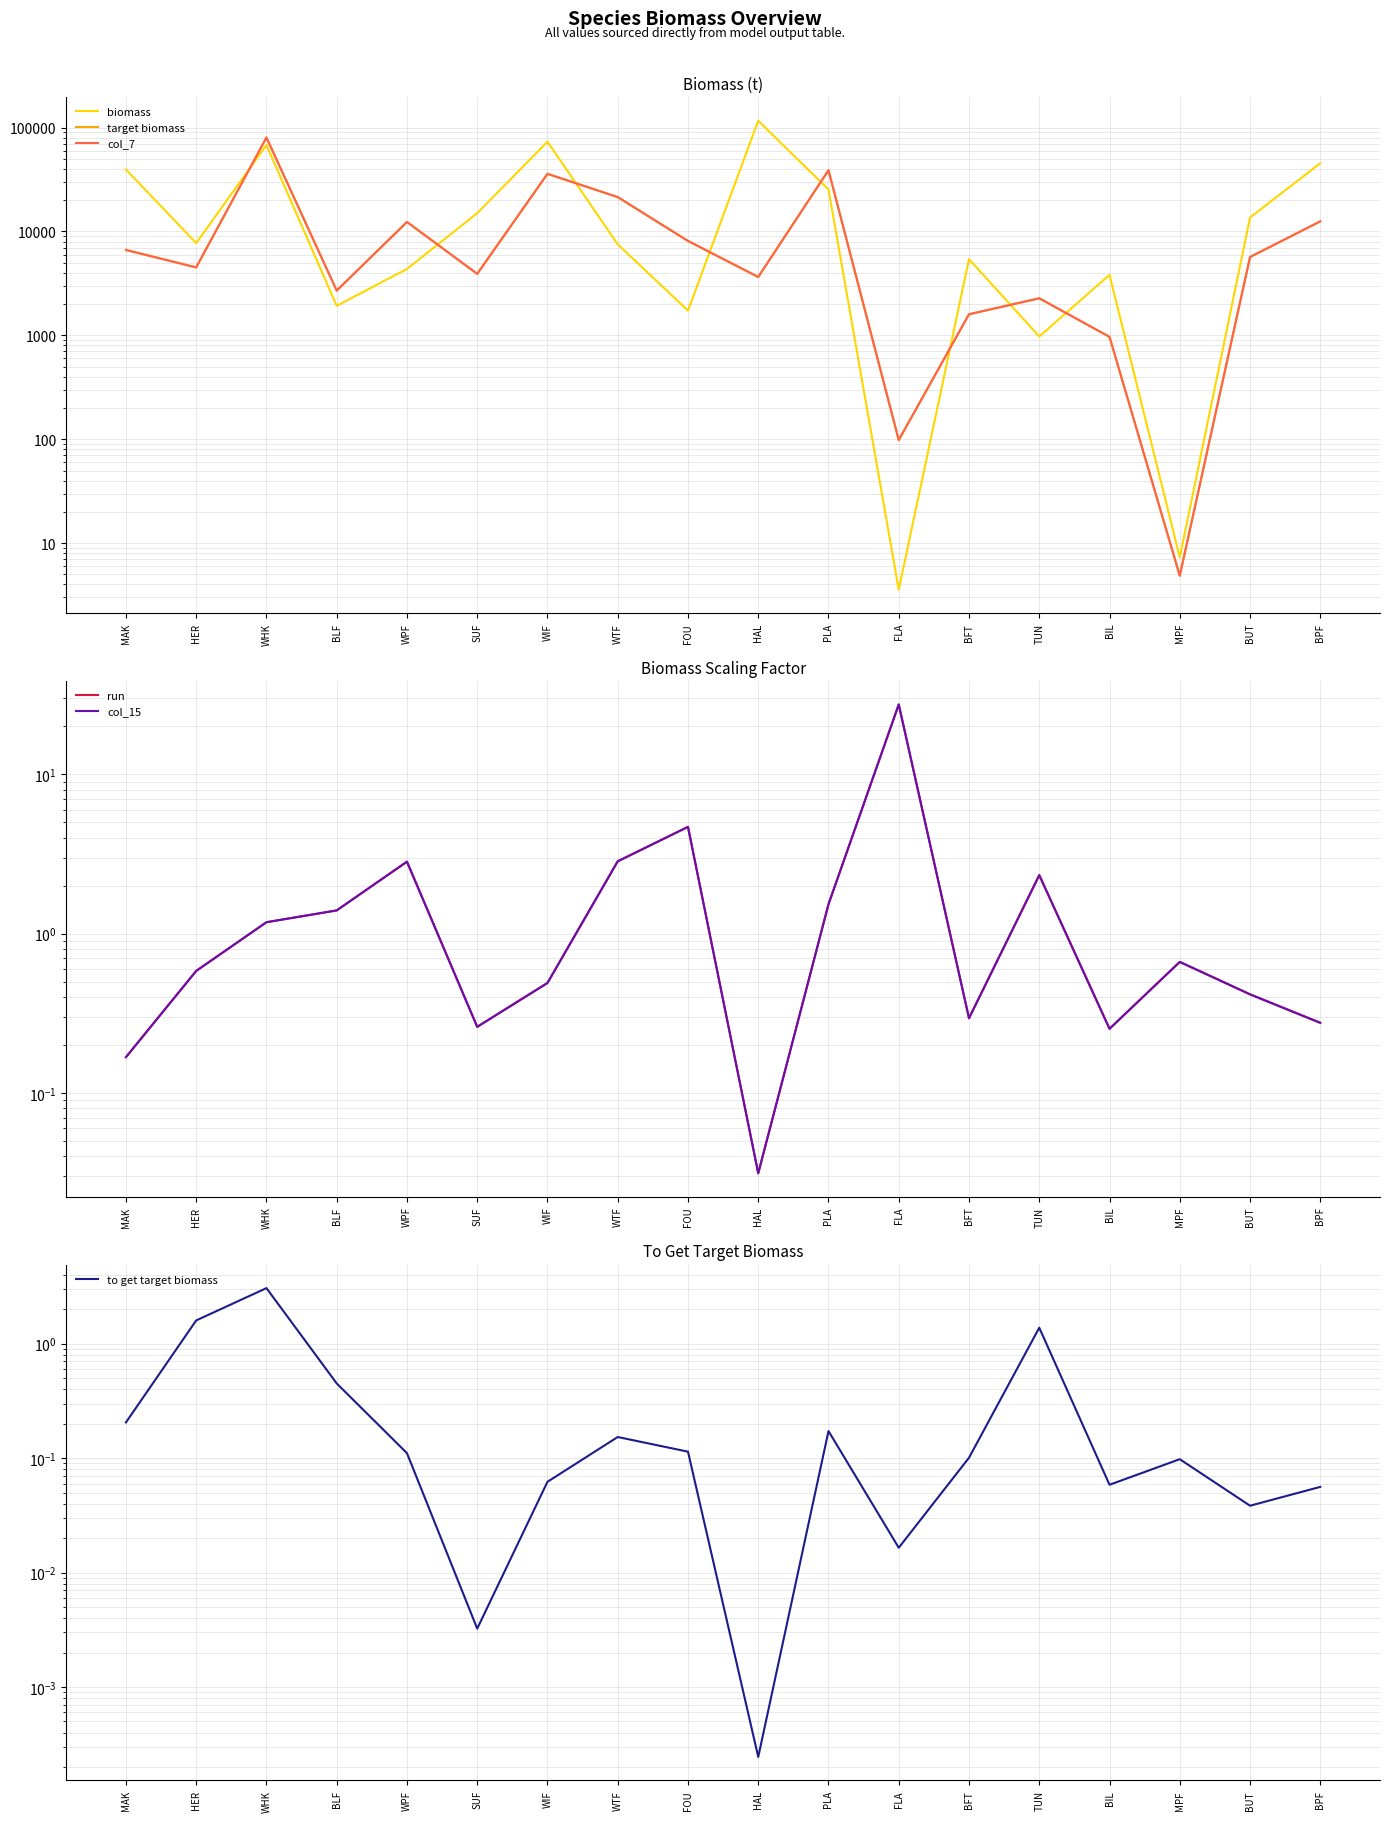

True or false: biomass and to get target biomass cross at least once.

False